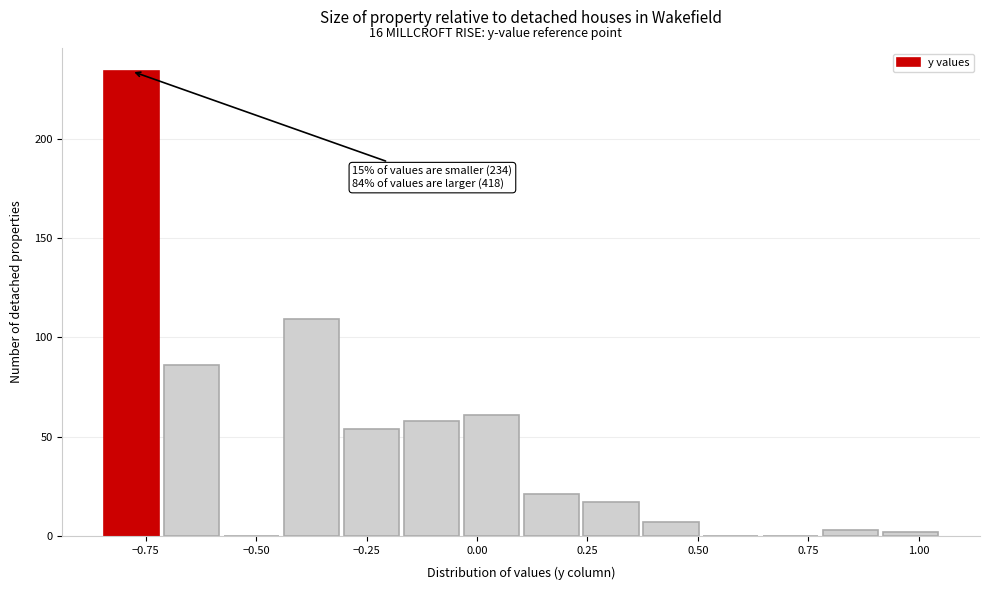

Around what value on the x-axis is the tallest bar? Give the approximate position of its centre, as read against the axis.

-0.80